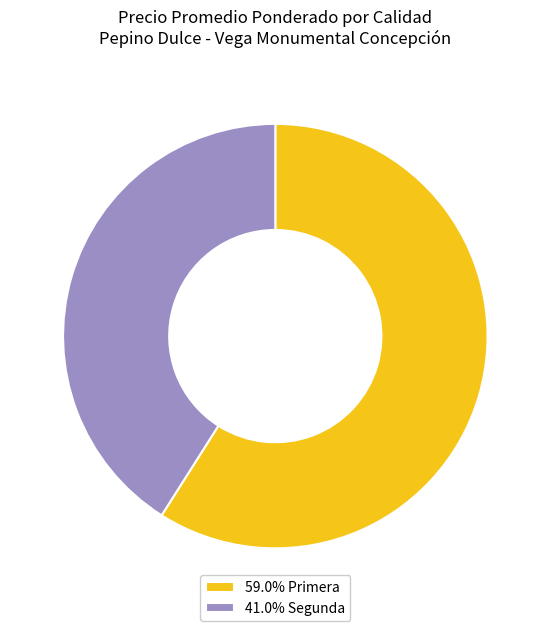

Combined, do 41.0% Segunda and 59.0% Primera account for over 50%?

Yes